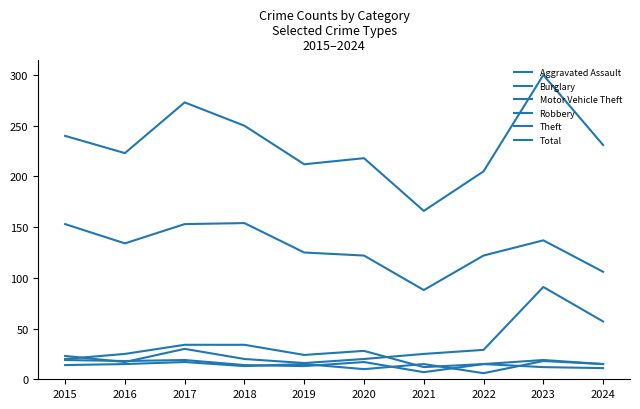

Does the chart have visible grid lines?

No